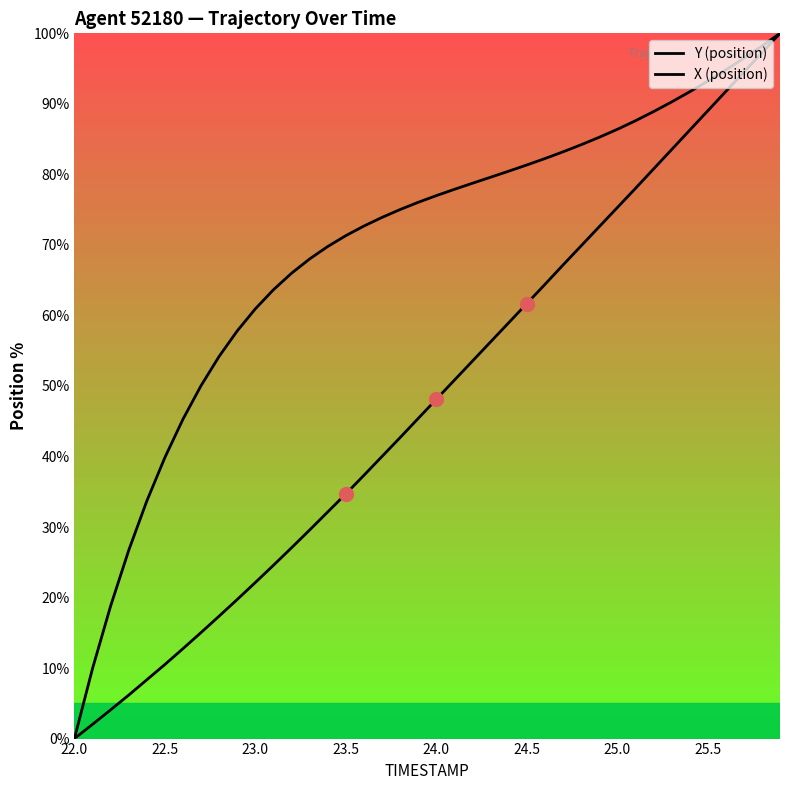

Which category has the lowest value in the X (position) series?

22.0